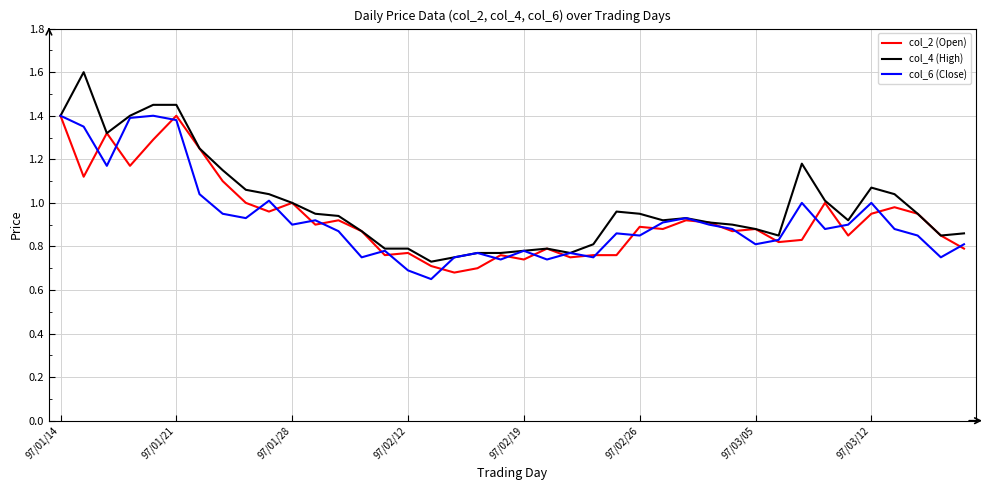

True or false: col_2 (Open) and col_4 (High) cross at least once.

False